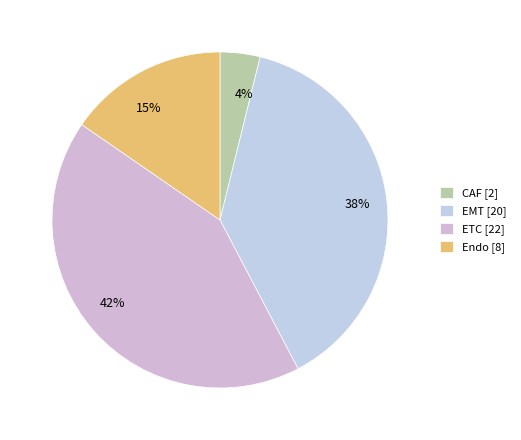

Which category has the smallest portion of the pie?

CAF